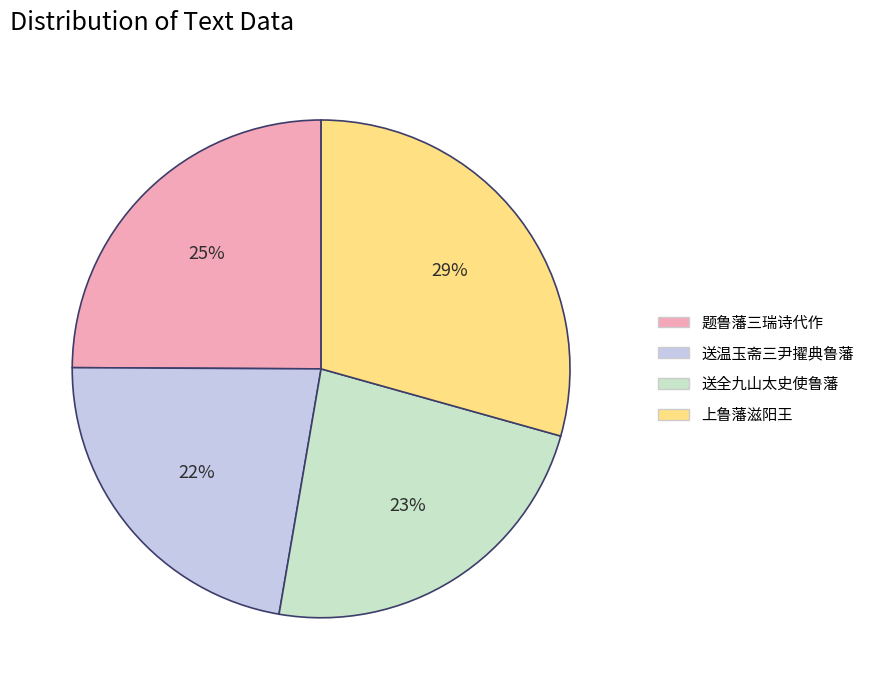

Which slice is the largest?

上鲁藩滋阳王